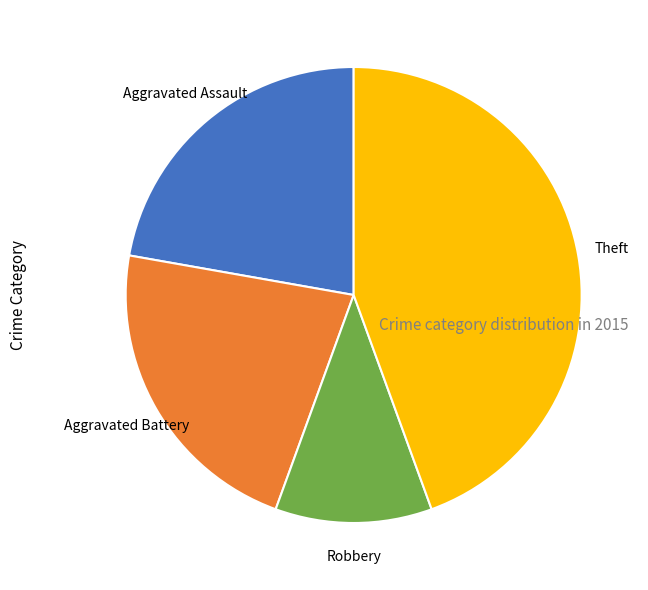

How many segments does this pie chart have?

4